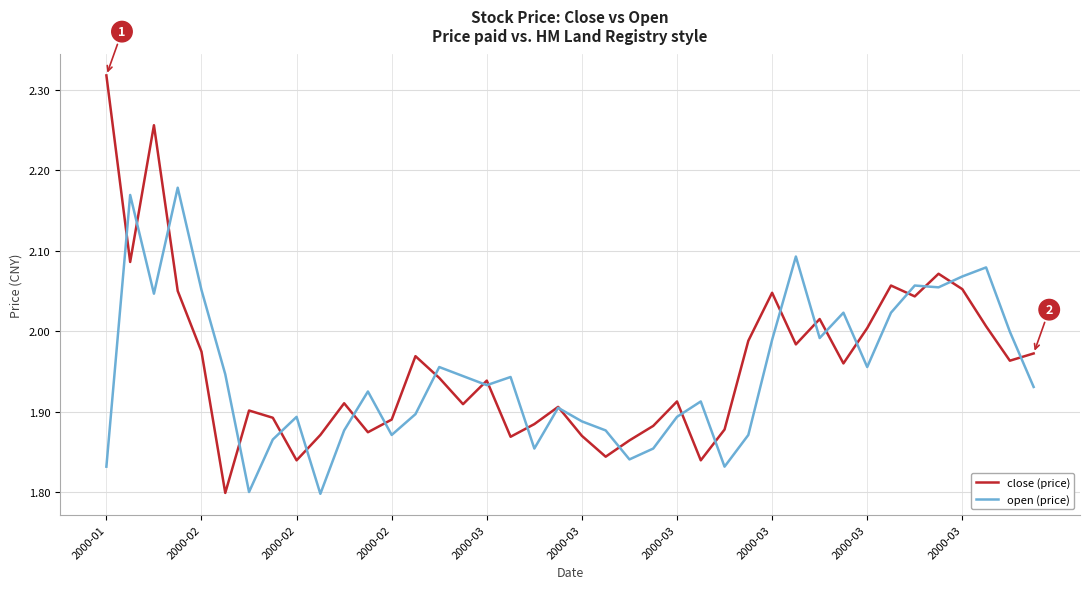

Which series has the widest spread of values?

close (price)